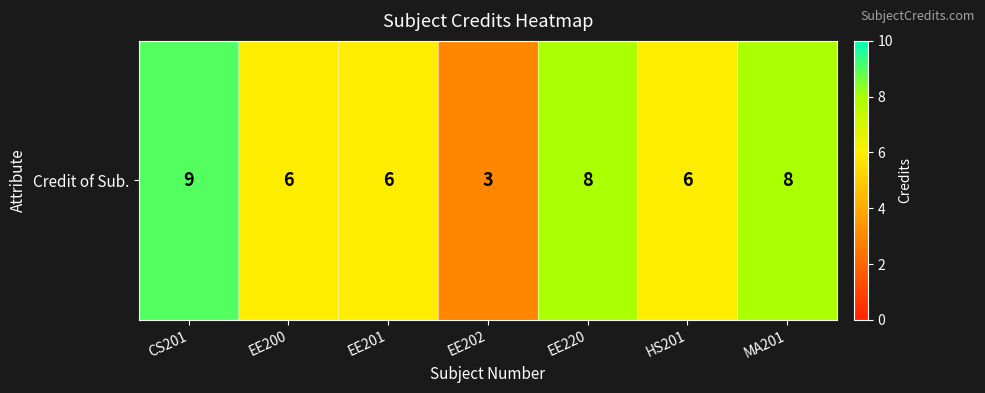

What is the difference between the values at CS201 and HS201?

3